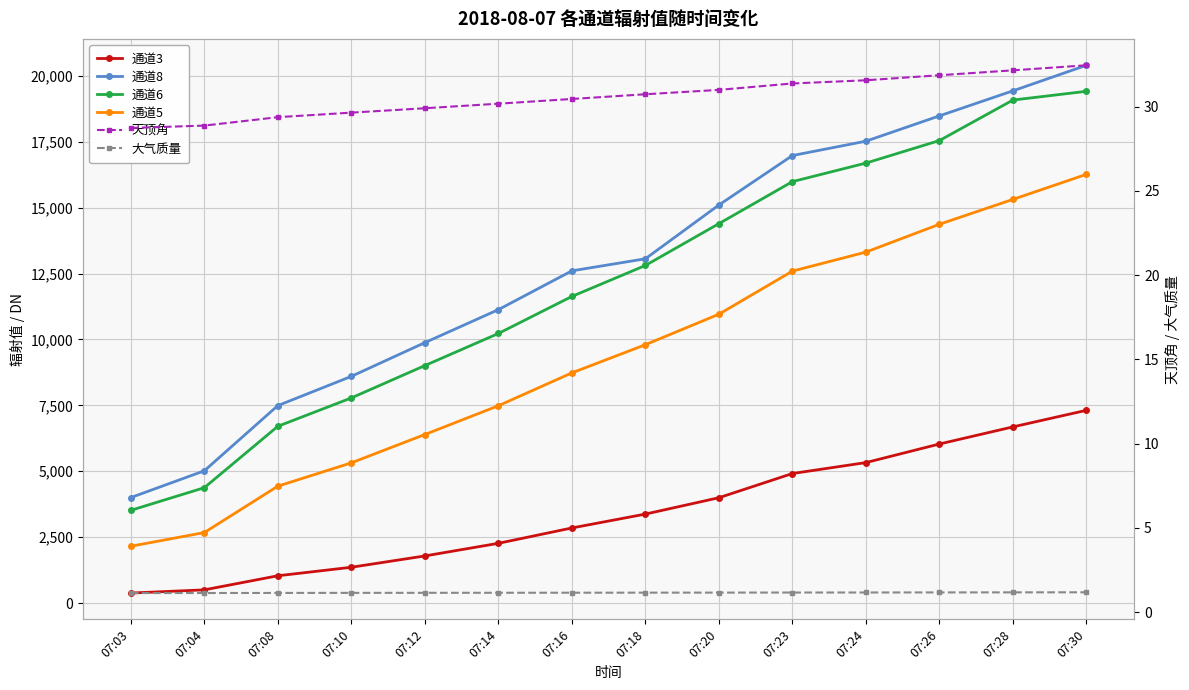

At which category is the sum across all series the highest?

07:30